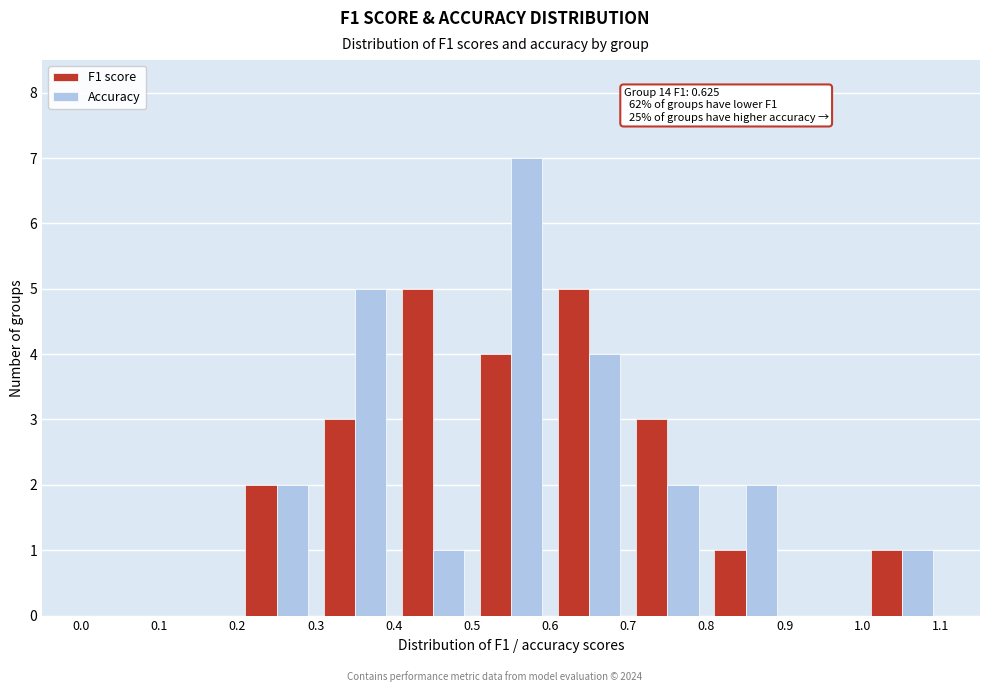

In the Accuracy series, which range on the x-axis has the tallest bar?

0.5 to 0.6